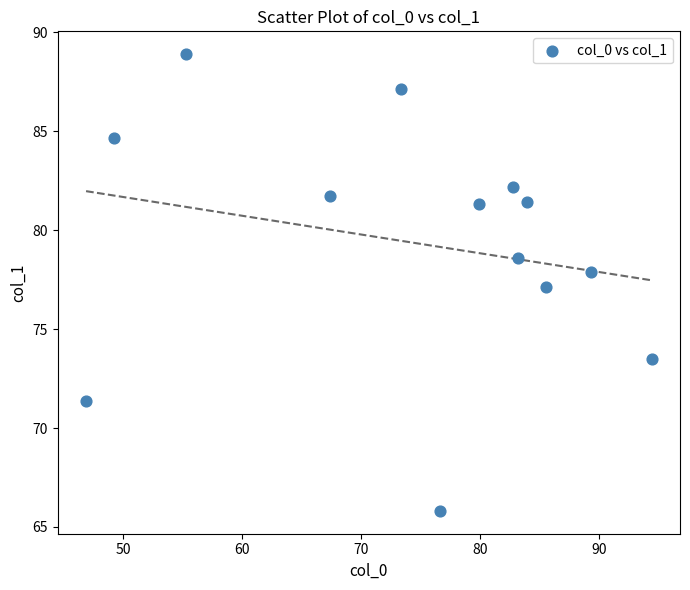

What is the range of X values (max minus min)?

47.6